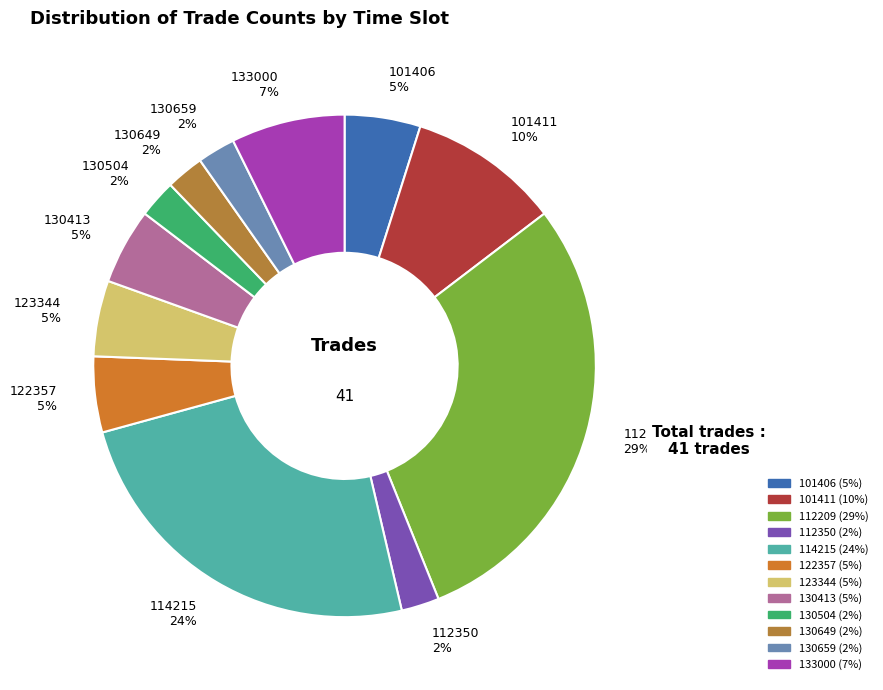

How many segments does this pie chart have?

12